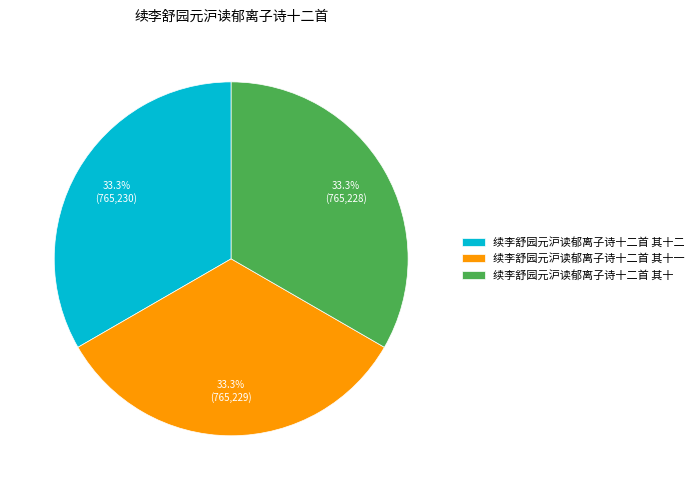

To the nearest percent, what percentage of the pie is 续李舒园元沪读郁离子诗十二首 其十二?

33%